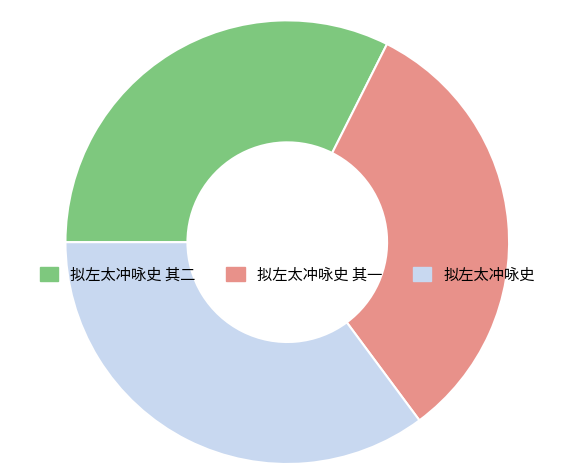

Is 拟左太冲咏史 其二 the majority of the pie?

No